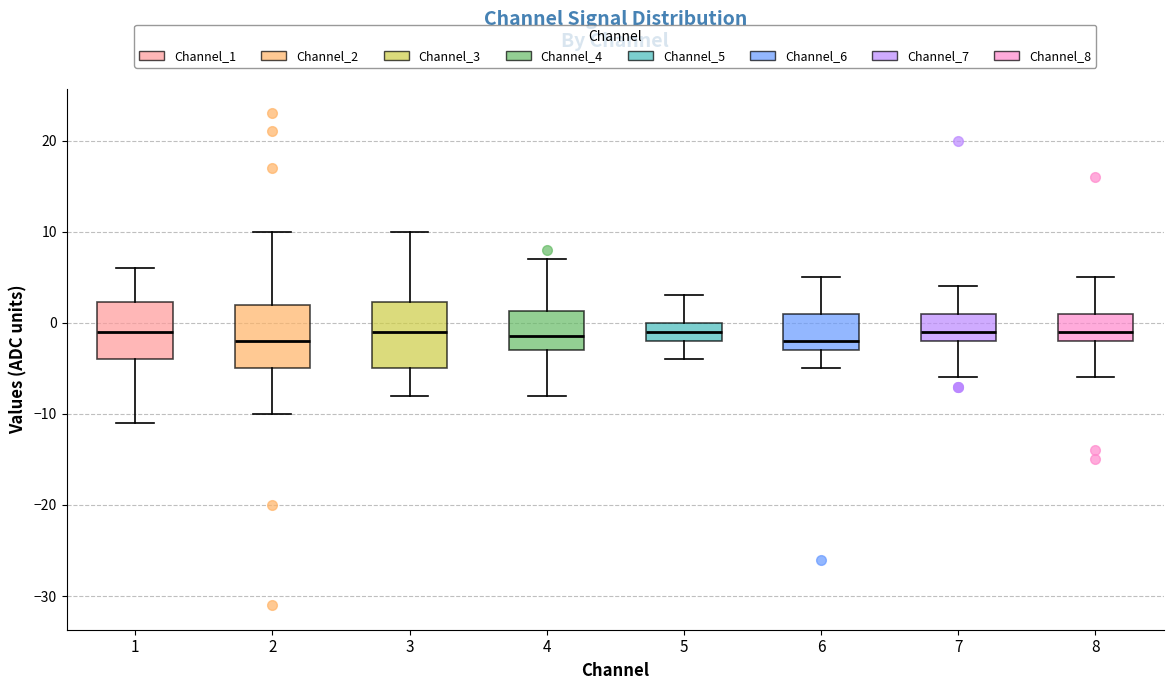

Reading left to right, transcribe this box plot: for each box, give where its median line is, the range the box spans, and where its two whiskers end, as read against the y-axis. The values are not printed on the chart, so give them approximately, as read against the axis.

1: median -1, box -4 to 2, whiskers -11 to 6
2: median -2, box -5 to 2, whiskers -10 to 10
3: median -1, box -5 to 2, whiskers -8 to 10
4: median -1, box -3 to 1, whiskers -8 to 7
5: median -1, box -2 to 0, whiskers -4 to 3
6: median -2, box -3 to 1, whiskers -5 to 5
7: median -1, box -2 to 1, whiskers -6 to 4
8: median -1, box -2 to 1, whiskers -6 to 5